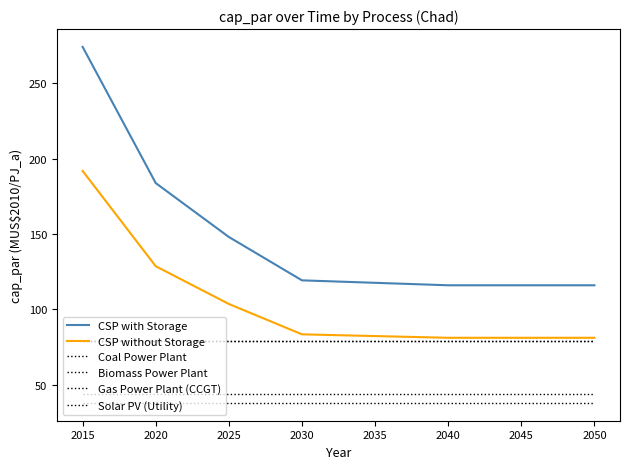

Does the chart have visible grid lines?

No